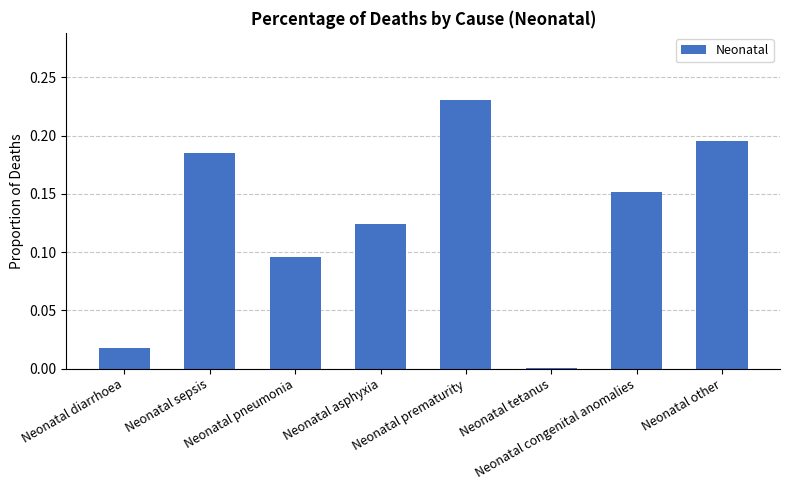

Count the number of categories in the chart.

8